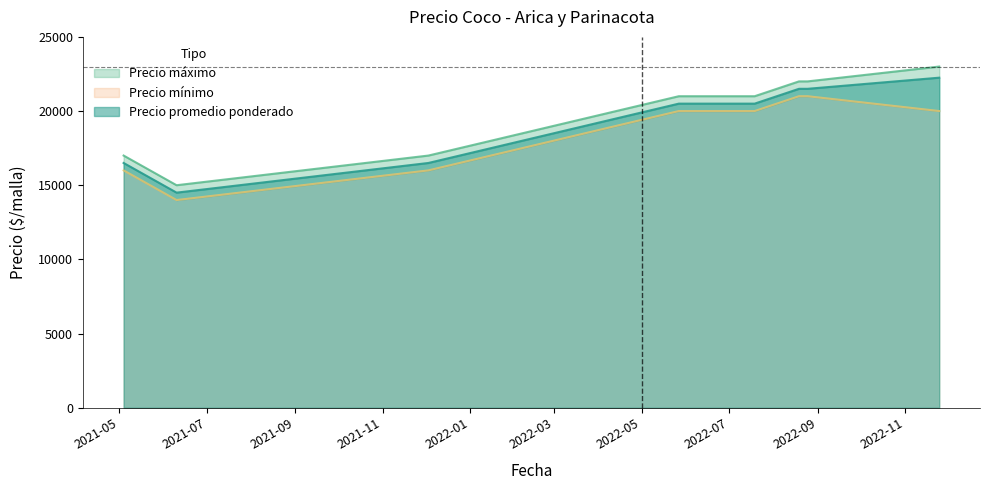

Which label corresponds to the largest value in the chart?

2022-11-25